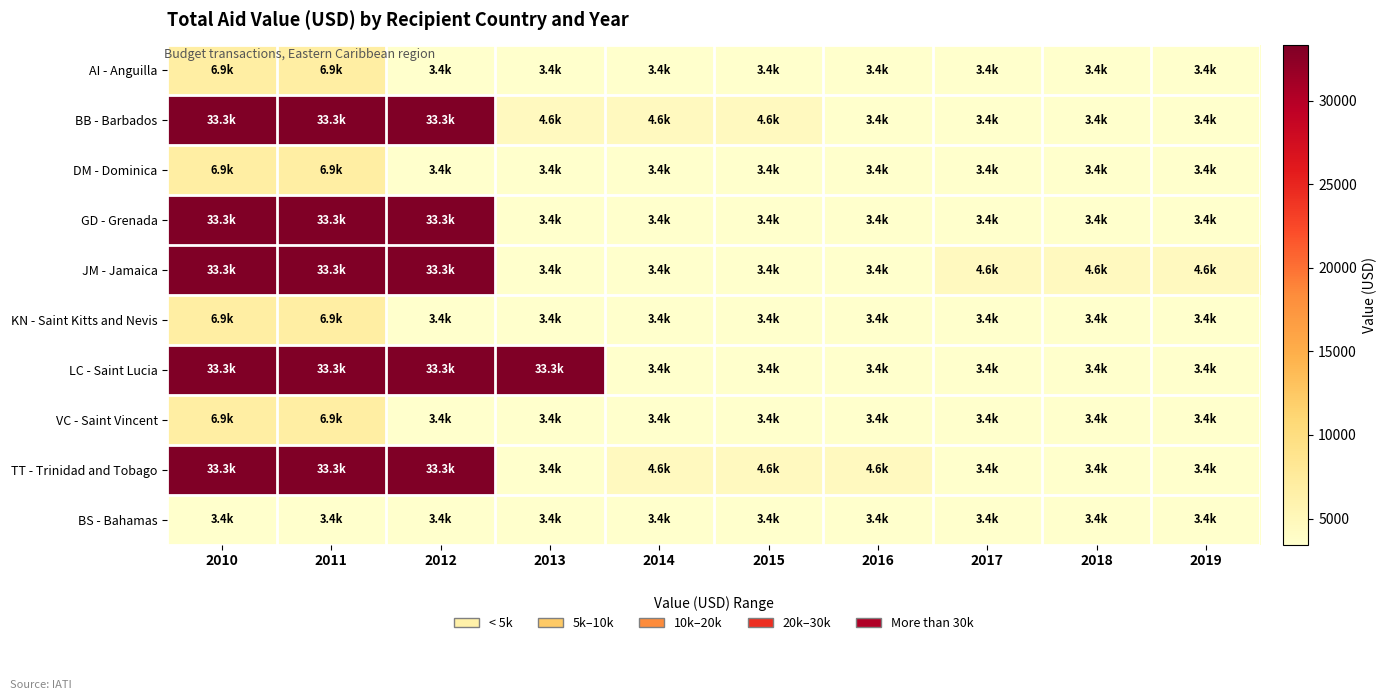

At which category is the sum across all series the highest?

2010